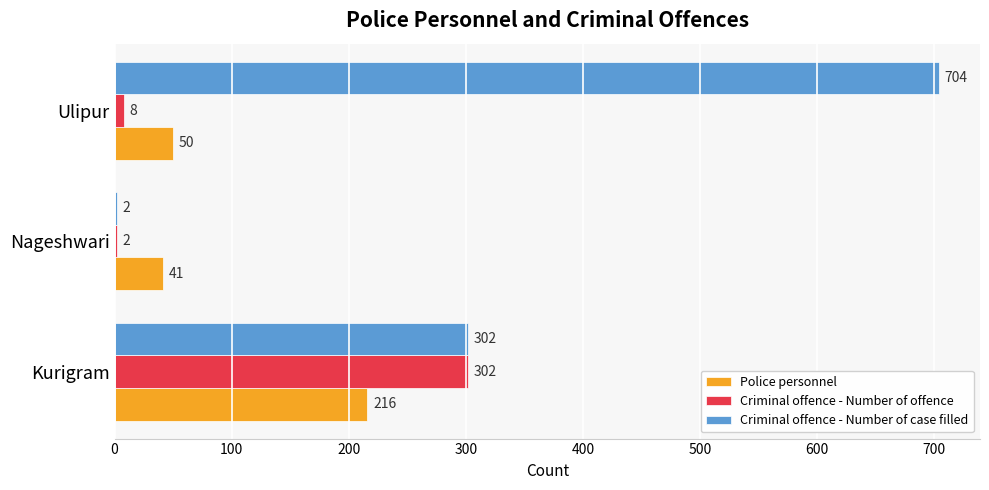

Is the value of Criminal offence - Number of case filled at Kurigram greater than the value of Police personnel at Kurigram?

Yes